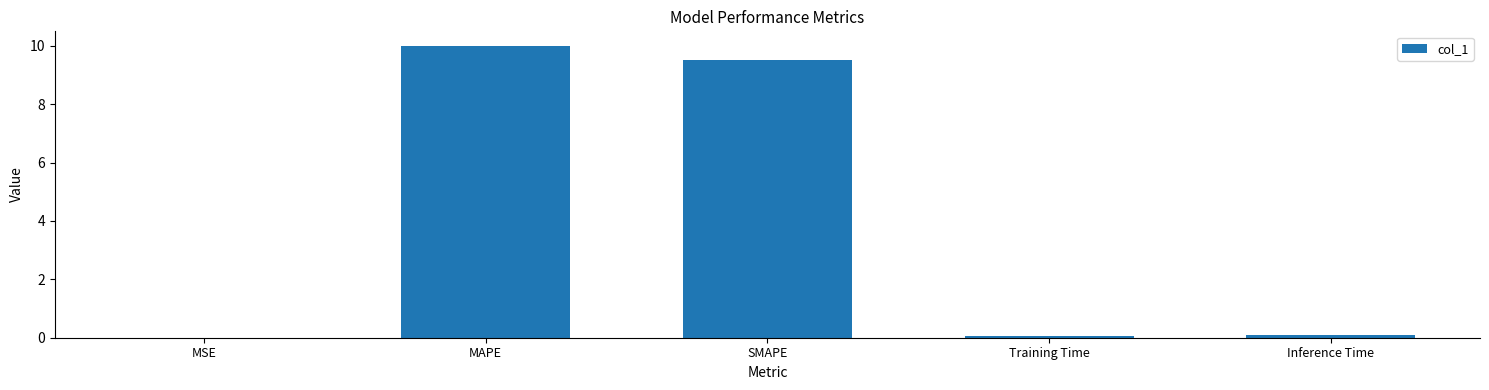

The value at SMAPE is 16.7. True or false?

False